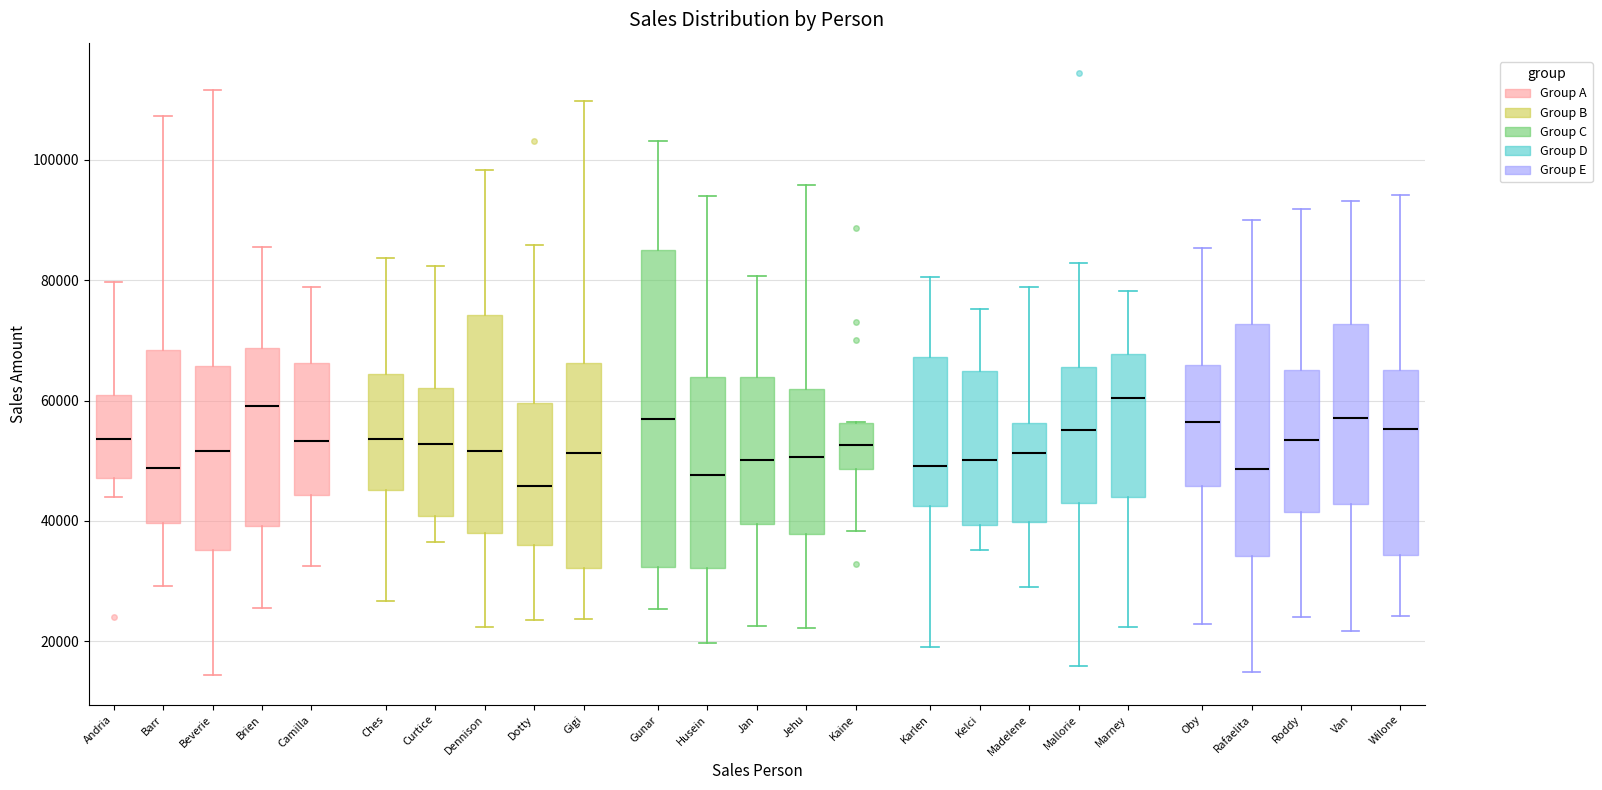

Reading left to right, read every box against the y-axis: the position of its median line, the range the box covers, and the ends of its whiskers. The values are not printed on the chart, so give them approximately, as read against the axis.

Andria: median 54000, box 48000 to 60000, whiskers 44000 to 80000
Barr: median 48000, box 40000 to 68000, whiskers 30000 to 108000
Beverie: median 52000, box 36000 to 66000, whiskers 14000 to 112000
Brien: median 60000, box 40000 to 68000, whiskers 26000 to 86000
Camilla: median 54000, box 44000 to 66000, whiskers 32000 to 78000
Ches: median 54000, box 46000 to 64000, whiskers 26000 to 84000
Curtice: median 52000, box 40000 to 62000, whiskers 36000 to 82000
Dennison: median 52000, box 38000 to 74000, whiskers 22000 to 98000
Dotty: median 46000, box 36000 to 60000, whiskers 24000 to 86000
Gigi: median 52000, box 32000 to 66000, whiskers 24000 to 110000
Gunar: median 56000, box 32000 to 84000, whiskers 26000 to 104000
Husein: median 48000, box 32000 to 64000, whiskers 20000 to 94000
Jan: median 50000, box 40000 to 64000, whiskers 22000 to 80000
Jehu: median 50000, box 38000 to 62000, whiskers 22000 to 96000
Kaine: median 52000, box 48000 to 56000, whiskers 38000 to 56000
Karlen: median 50000, box 42000 to 68000, whiskers 20000 to 80000
Kelci: median 50000, box 40000 to 64000, whiskers 36000 to 76000
Madelene: median 52000, box 40000 to 56000, whiskers 30000 to 78000
Mallorie: median 56000, box 42000 to 66000, whiskers 16000 to 82000
Marney: median 60000, box 44000 to 68000, whiskers 22000 to 78000
Oby: median 56000, box 46000 to 66000, whiskers 22000 to 86000
Rafaelita: median 48000, box 34000 to 72000, whiskers 14000 to 90000
Roddy: median 54000, box 42000 to 66000, whiskers 24000 to 92000
Van: median 58000, box 42000 to 72000, whiskers 22000 to 94000
Wilone: median 56000, box 34000 to 66000, whiskers 24000 to 94000